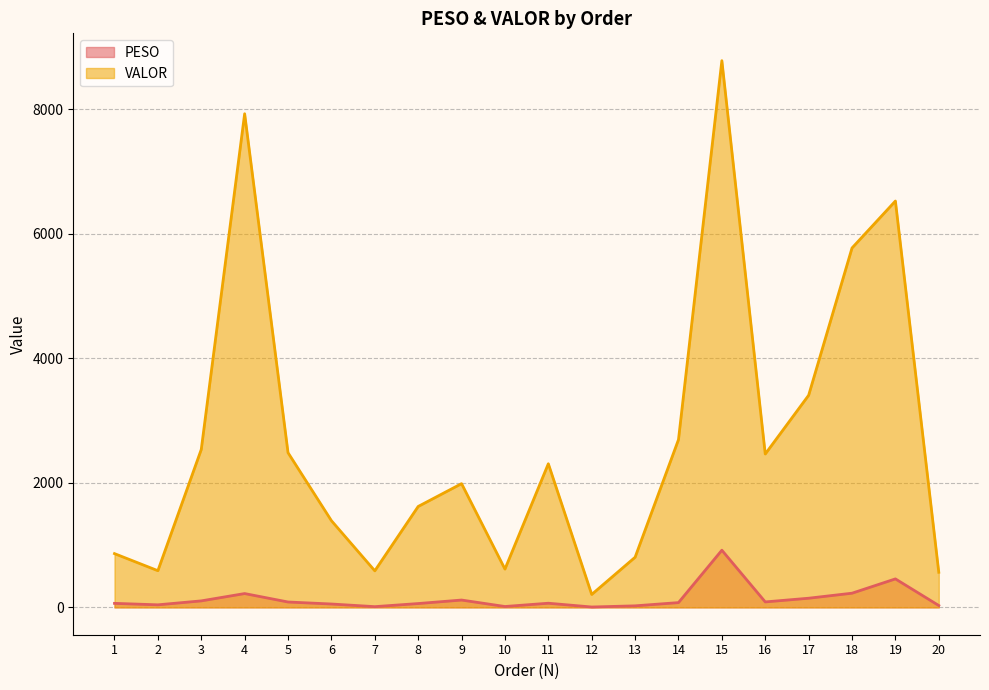

True or false: PESO and VALOR cross at least once.

False